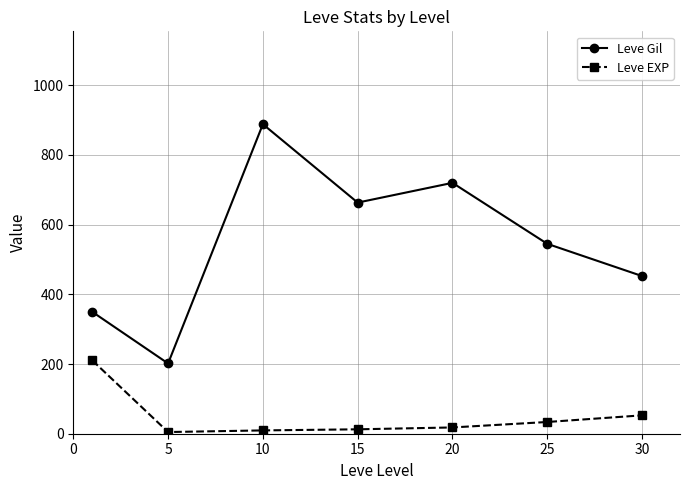

In Leve Gil, how many points are higher than both neighbors (excluding endpoints)?

2